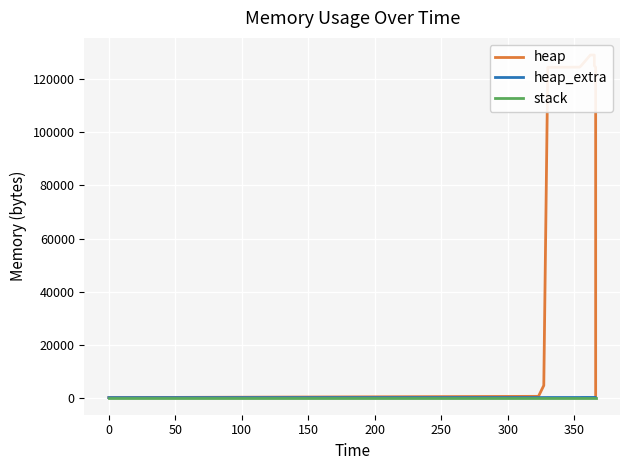

True or false: stack and heap_extra intersect in this chart.

False